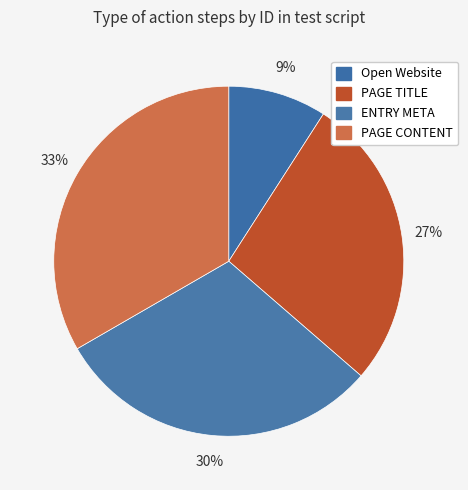

True or false: PAGE TITLE accounts for 13% of the total.

False